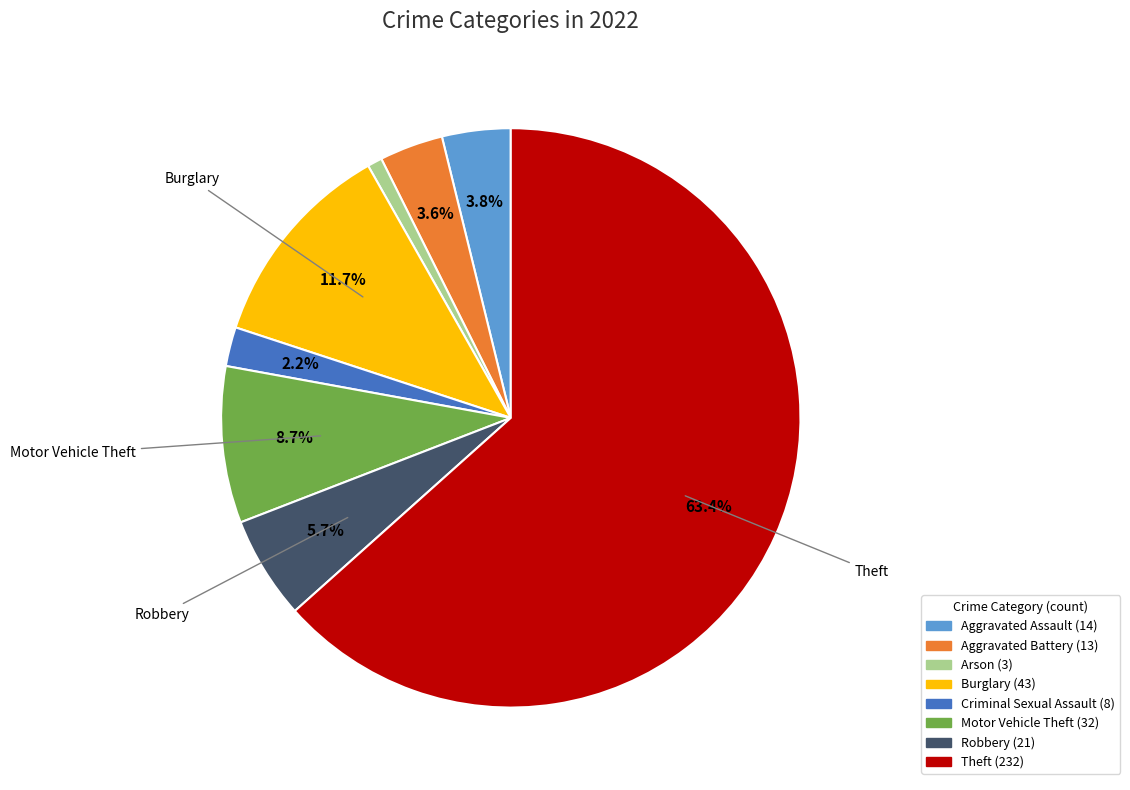

What is the largest slice in the pie chart?

Theft